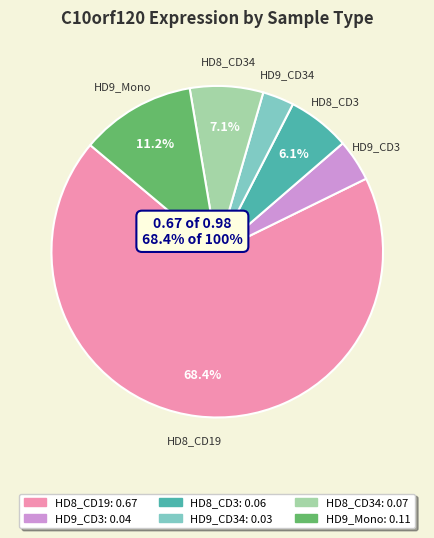

Do HD8_CD3 and HD9_Mono together represent more than half of the pie?

No